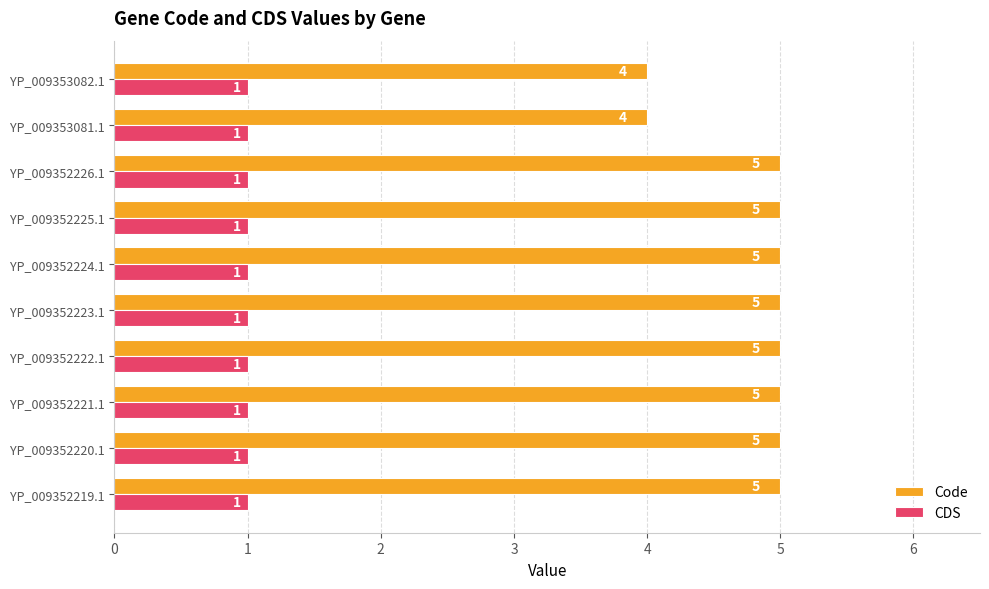

The Code series shows 1 at YP_009352225.1. True or false?

False